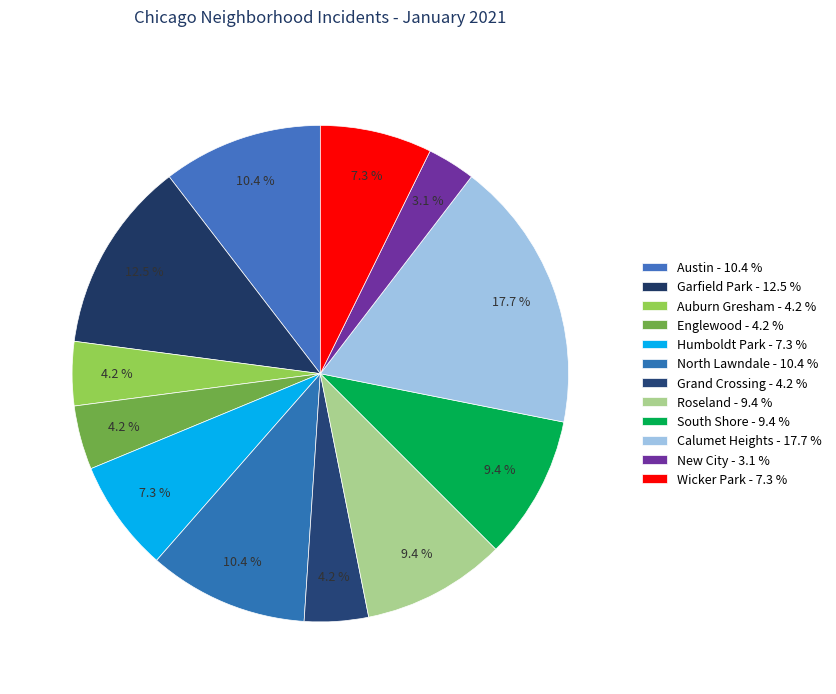

Does any single category account for the majority?

No